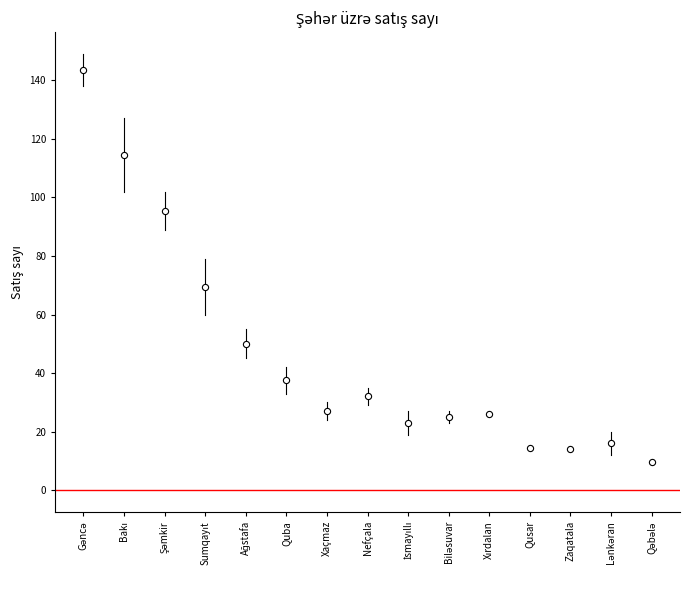

What Y value in the scatter plot is closest to 76?

69.5